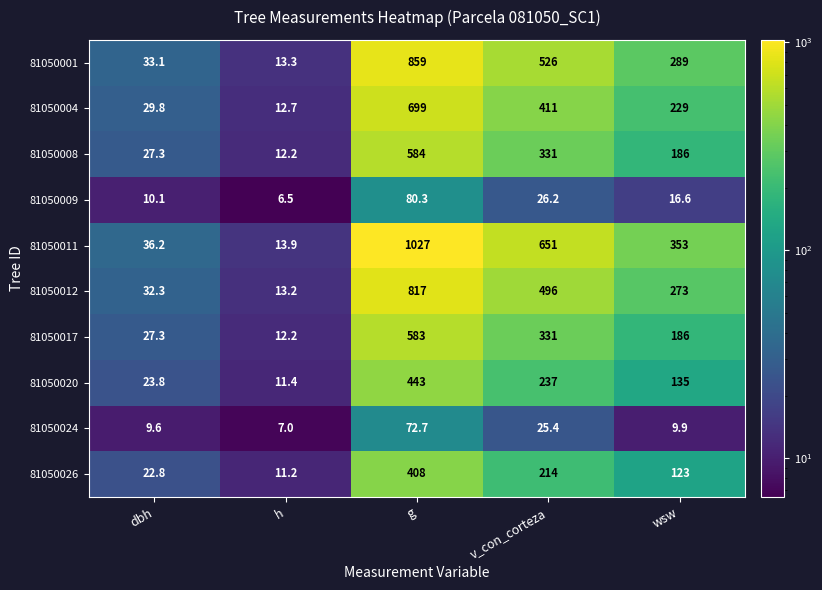

What is the minimum value shown in the chart?

6.5